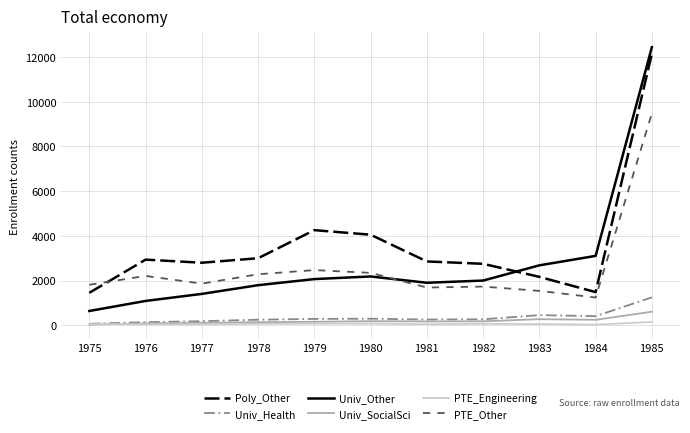

What is the greatest value displayed?

12441